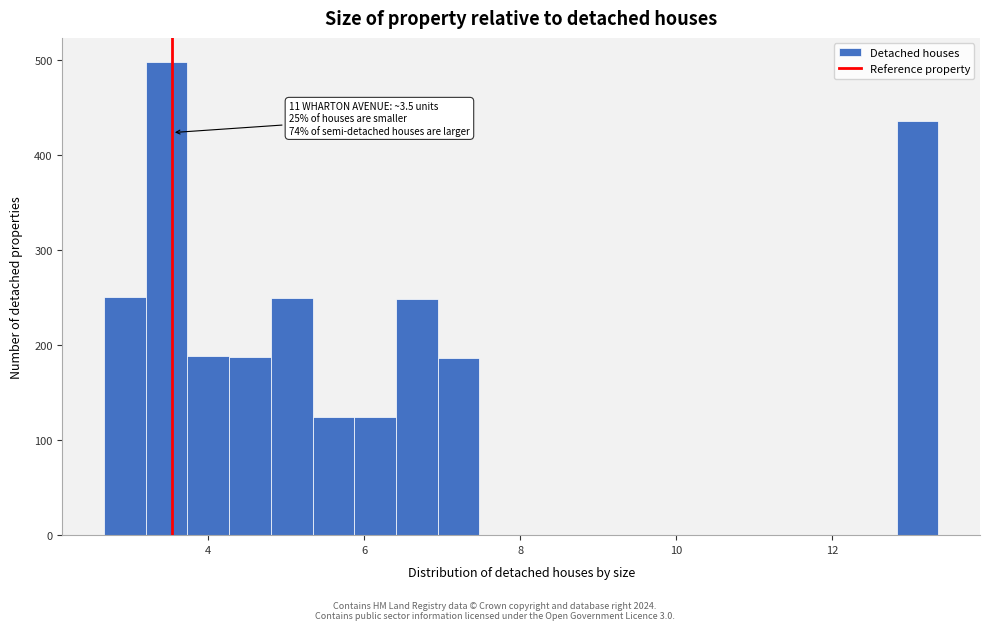

Read against the x-axis, roughly where is the centre of the tallest bar?

3.4